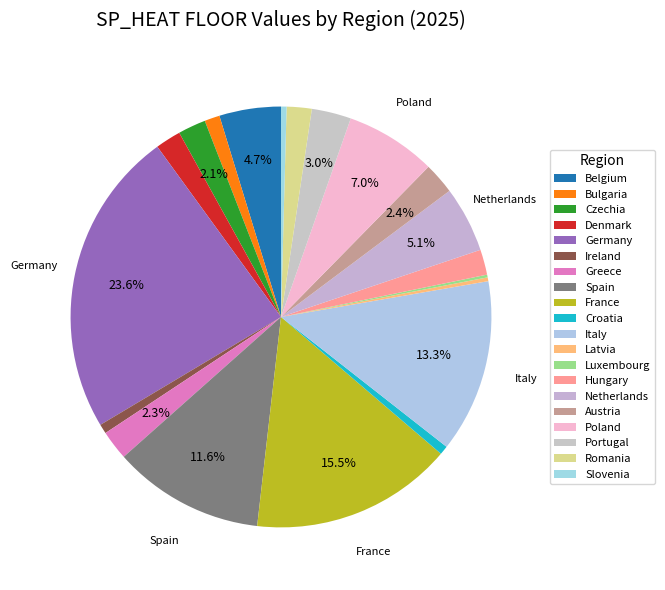

Which has a higher value, Spain or Bulgaria?

Spain